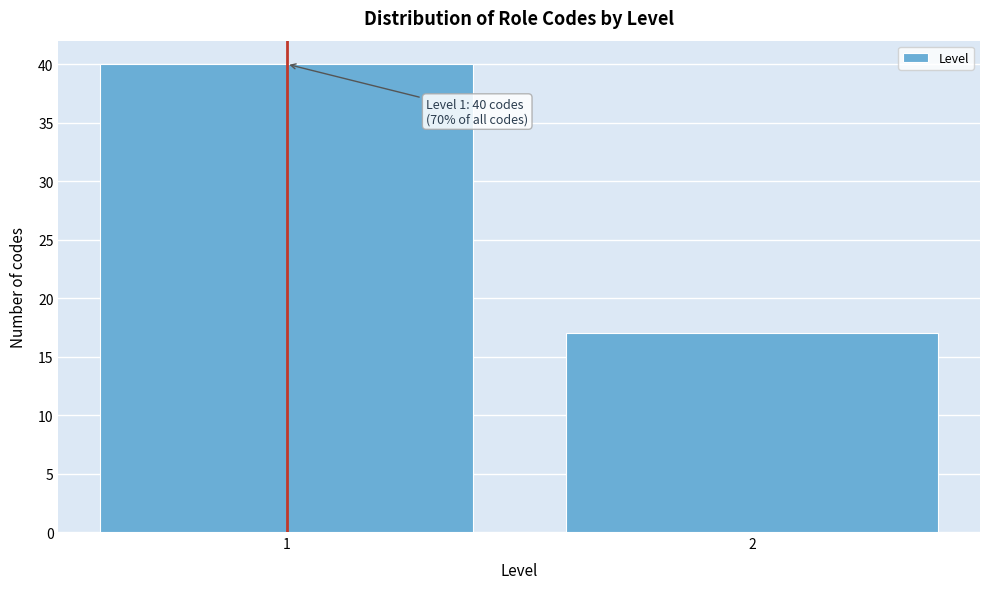

Reading left to right, extract all data points from this chart.

40	17